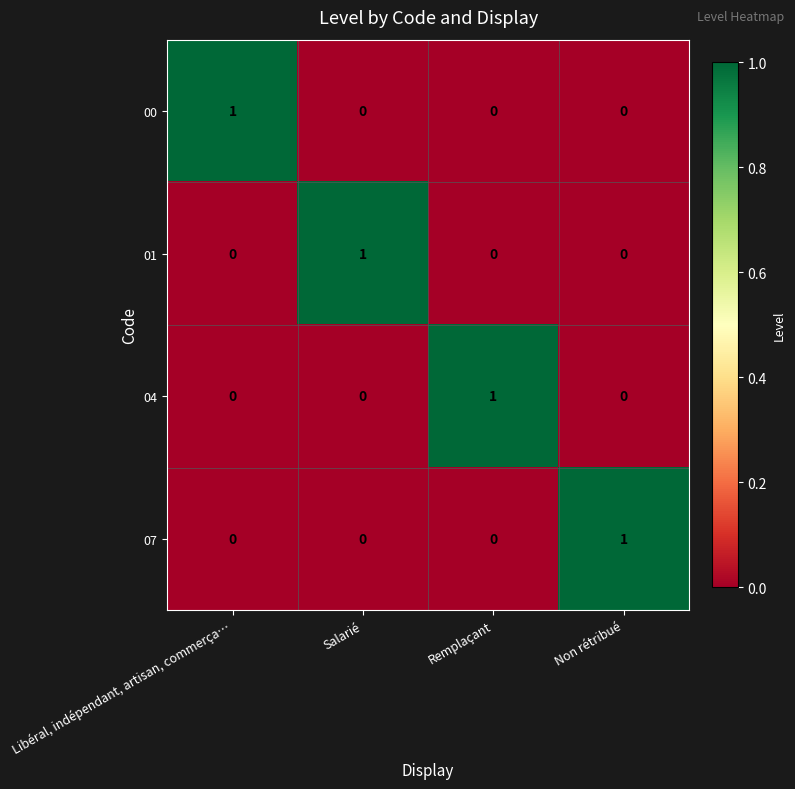

What is the spread (max minus min) of values at Salarié?

1